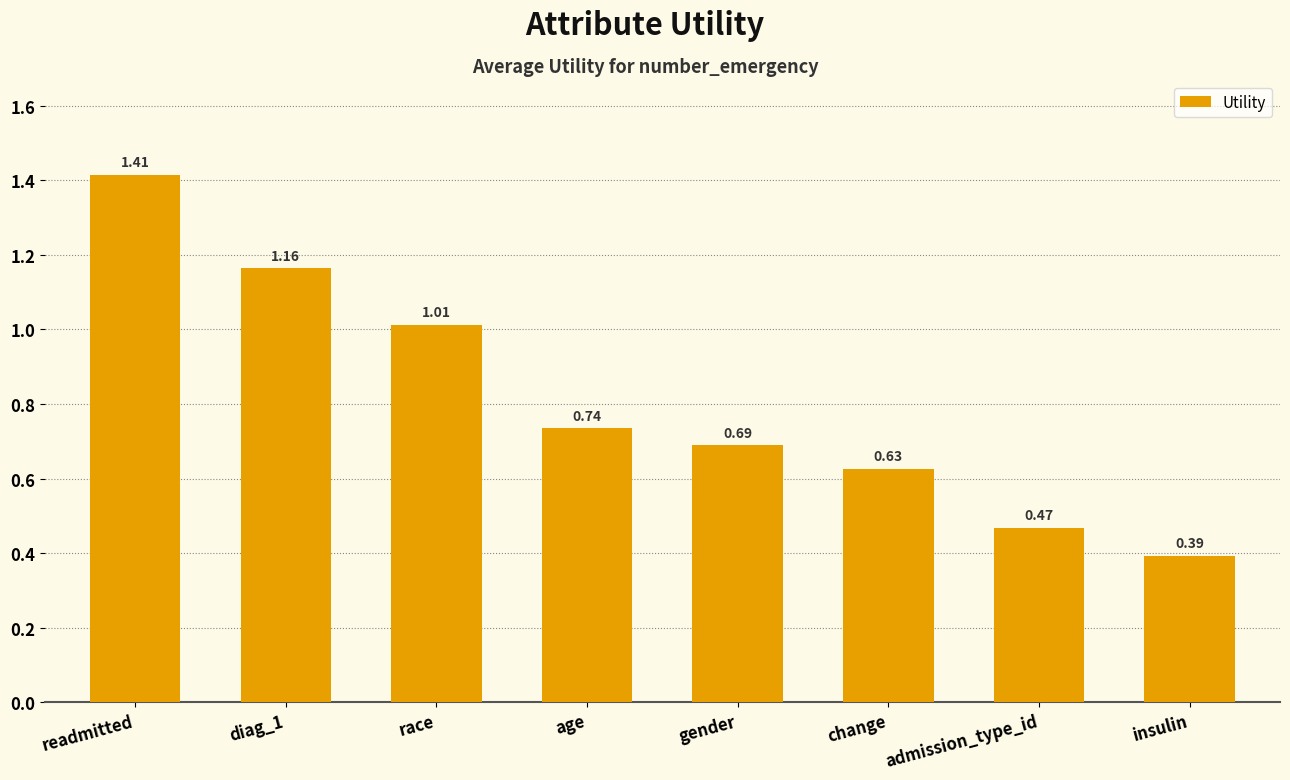

What is the difference between the values at race and gender?

0.3